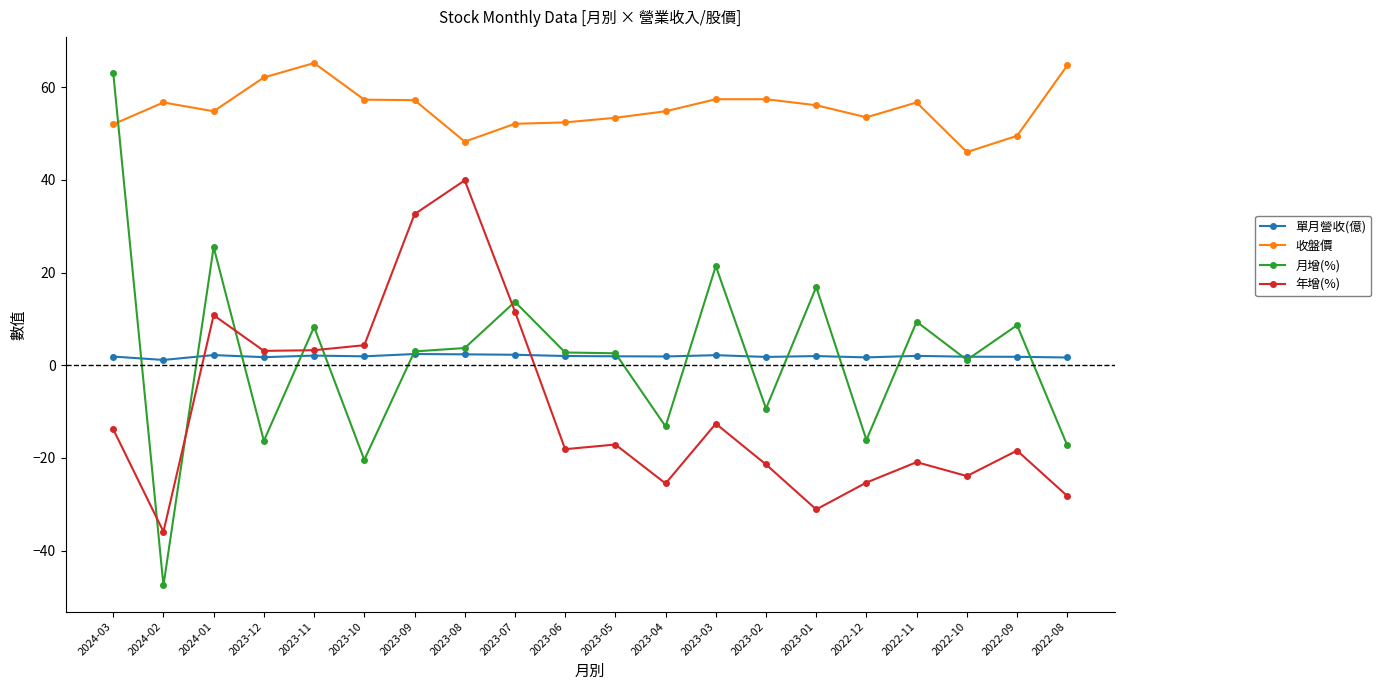

Where is the first local maximum for 年增(%)?

2024-01